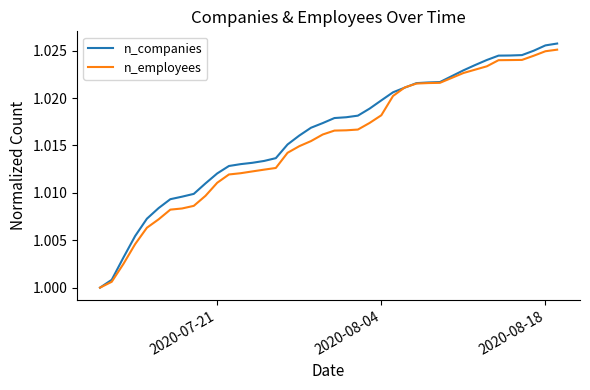

Which series has the largest range (max minus min)?

n_companies